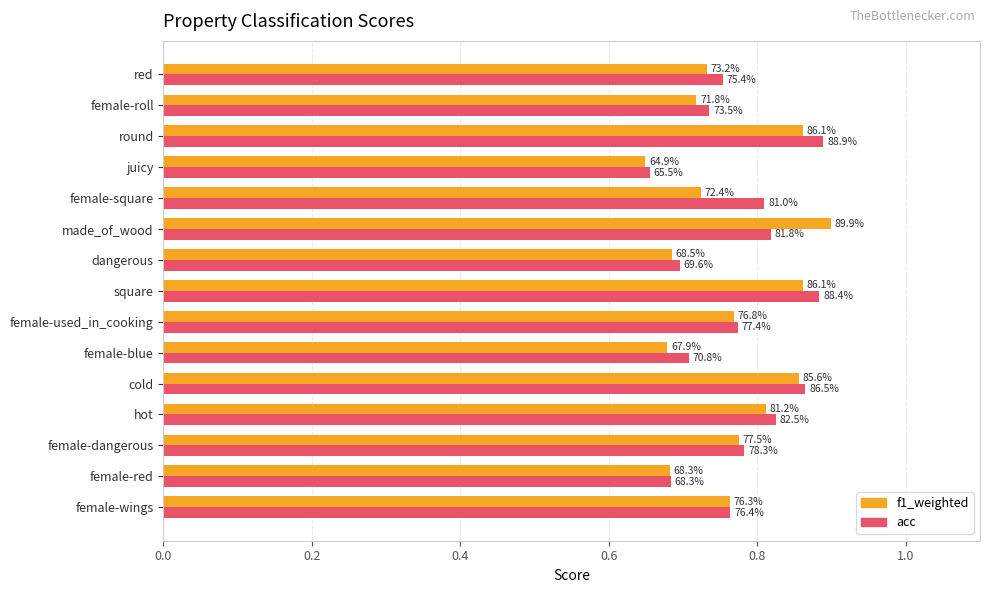

What are all the series names shown in the legend?

f1_weighted, acc